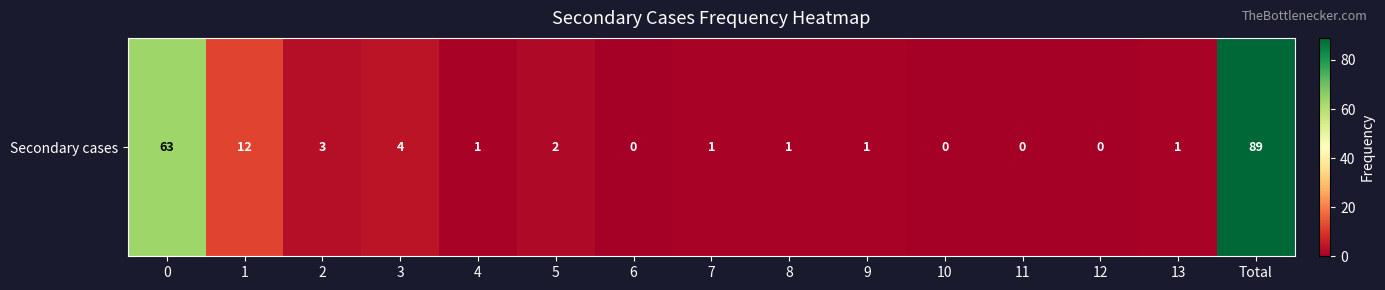

How many values exceed 1?

6